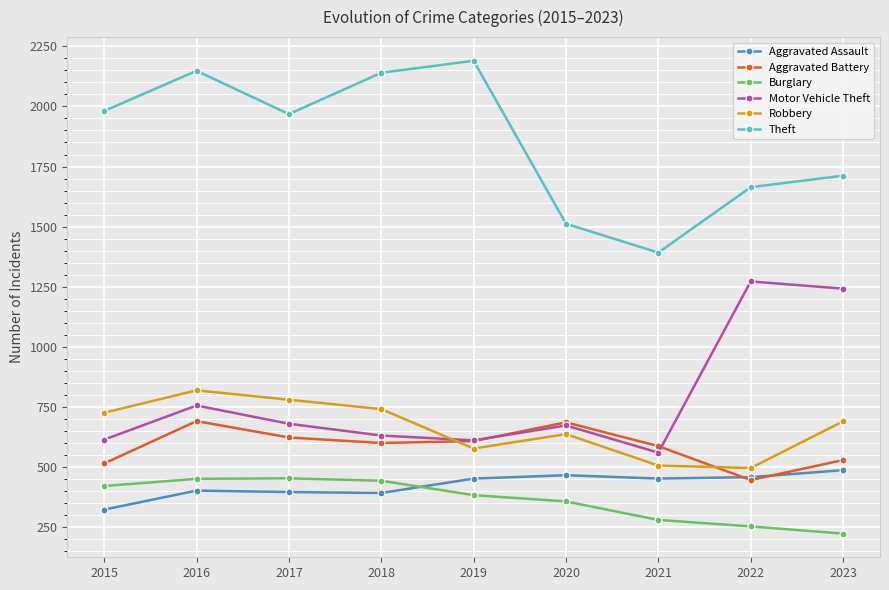

What is the total value across all series at 2017?

4900